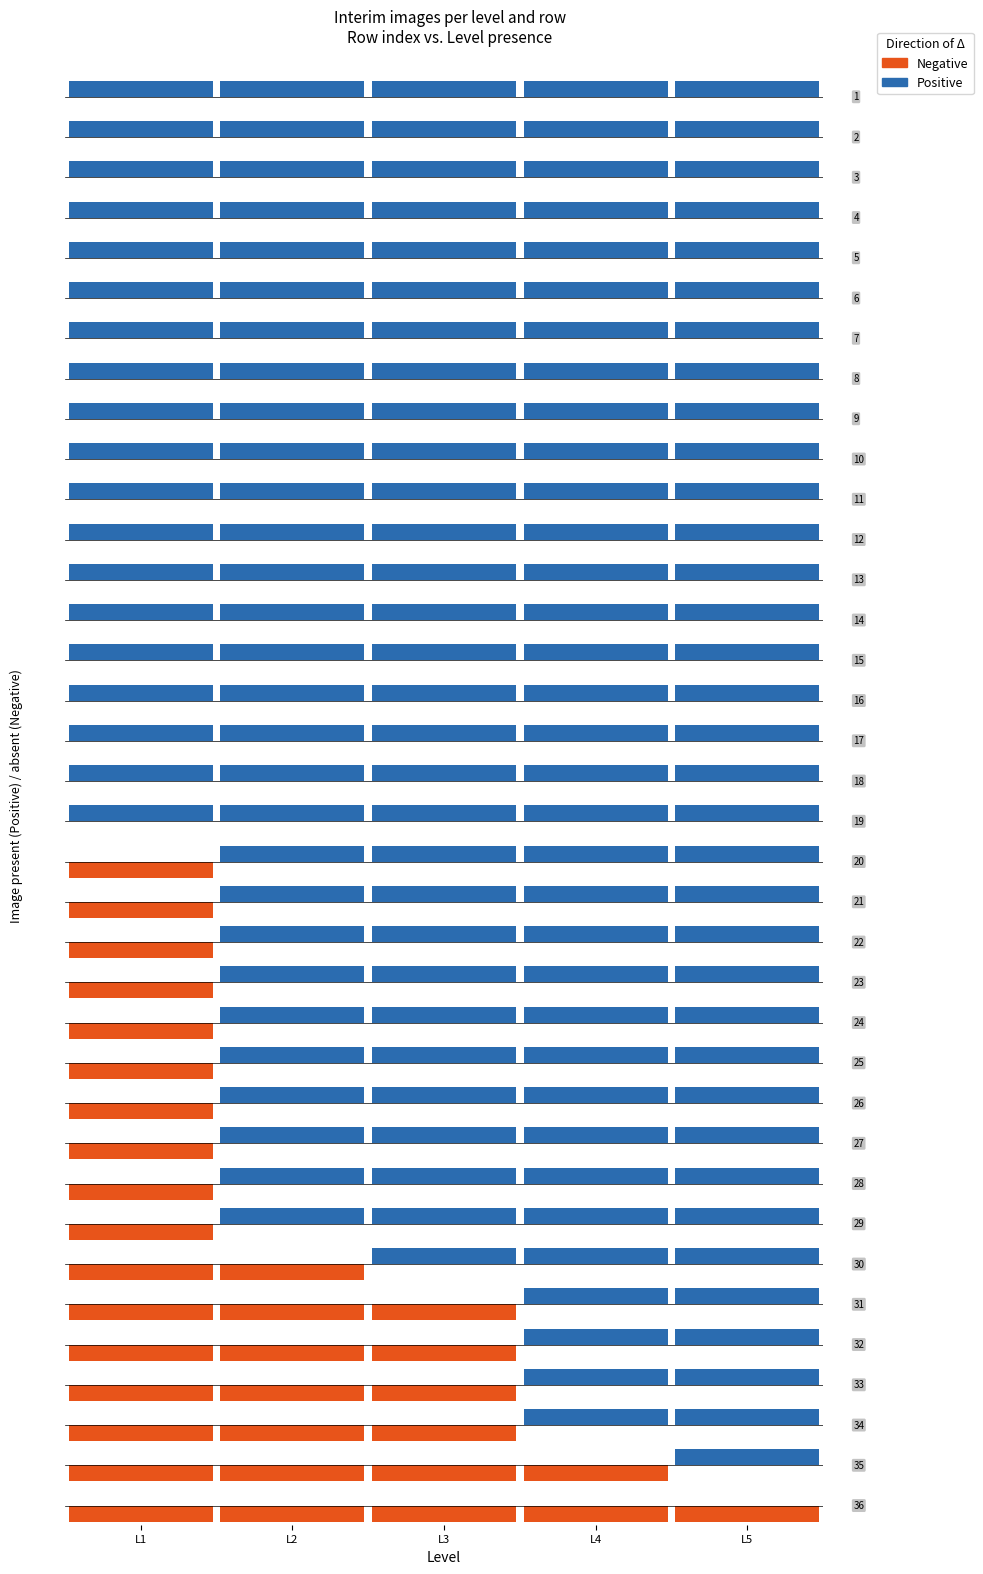

Are the bars grouped side by side (vs. stacked)?

Yes